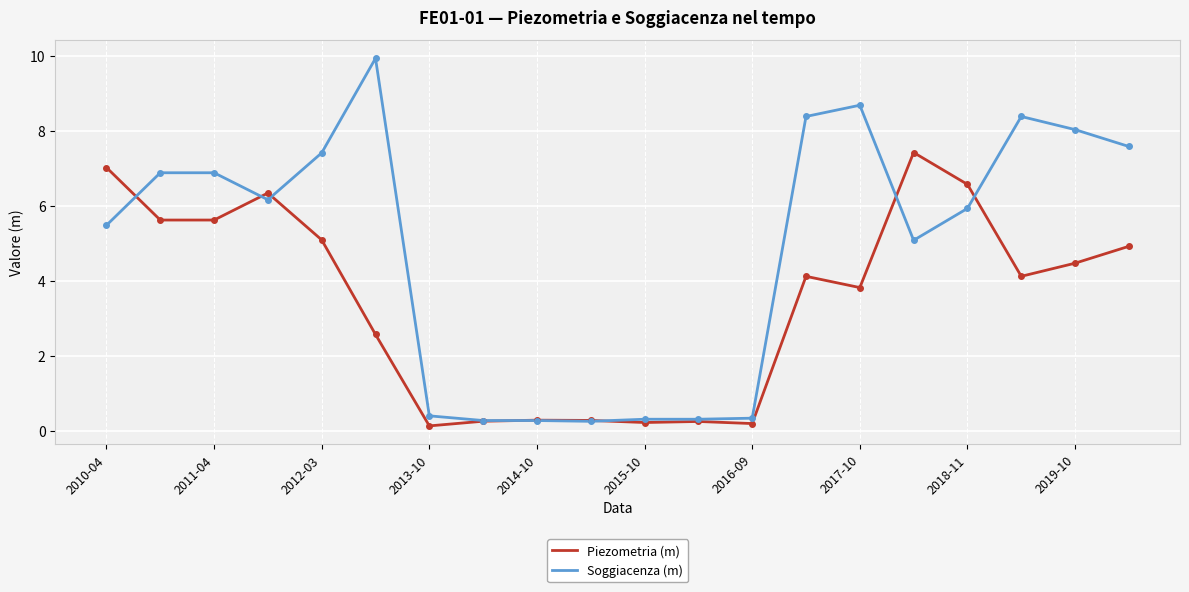

Which series has the largest total across all categories?

Soggiacenza (m)